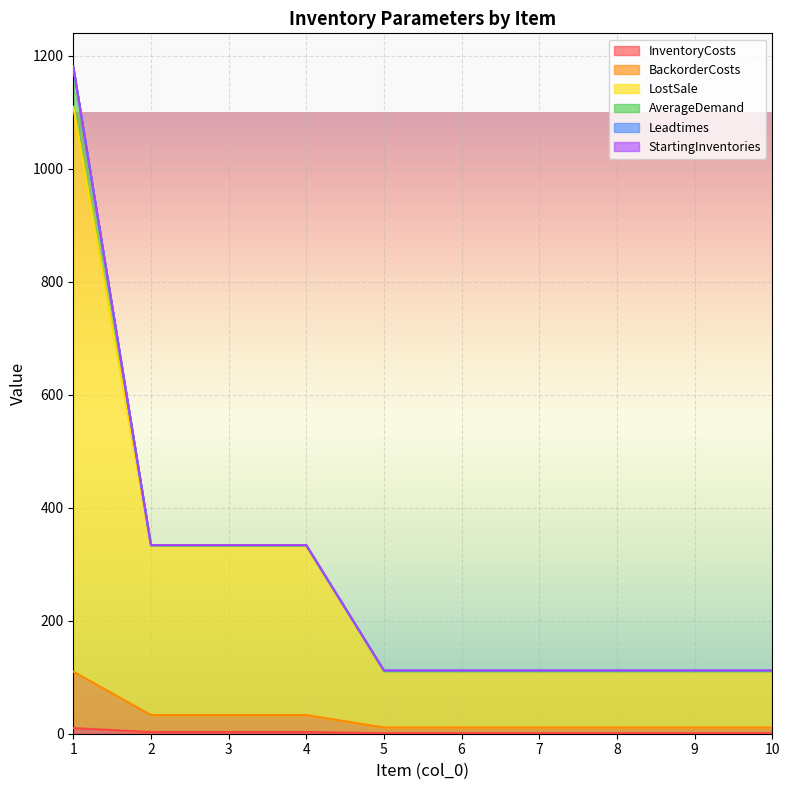

True or false: BackorderCosts and InventoryCosts cross at least once.

False